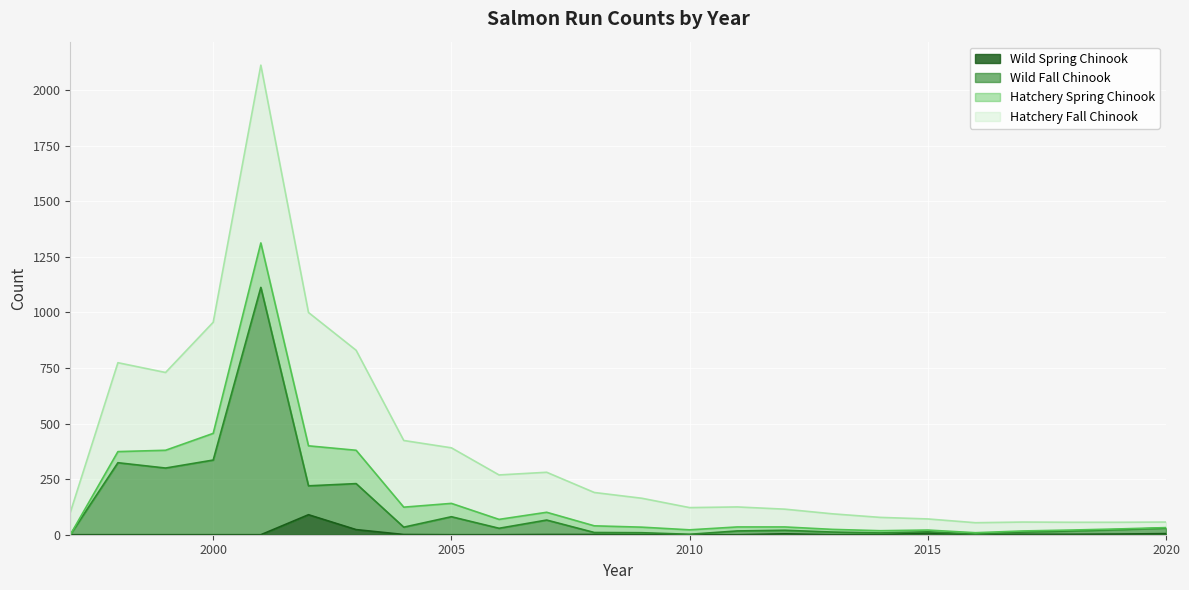

At which label does Wild Fall Chinook first exceed 23?

1998